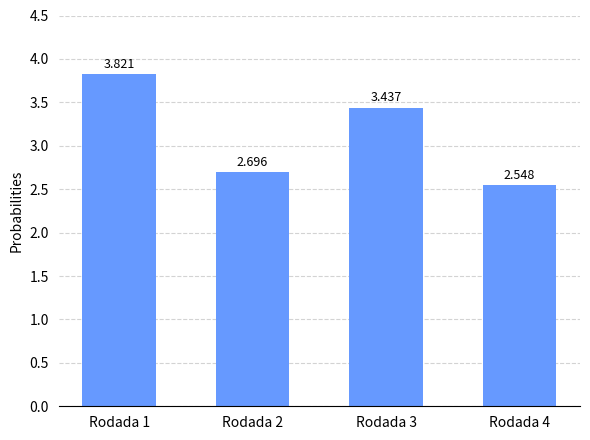

Reading right to left, transcribe all the data shown in this chart.

2.5	3.4	2.7	3.8